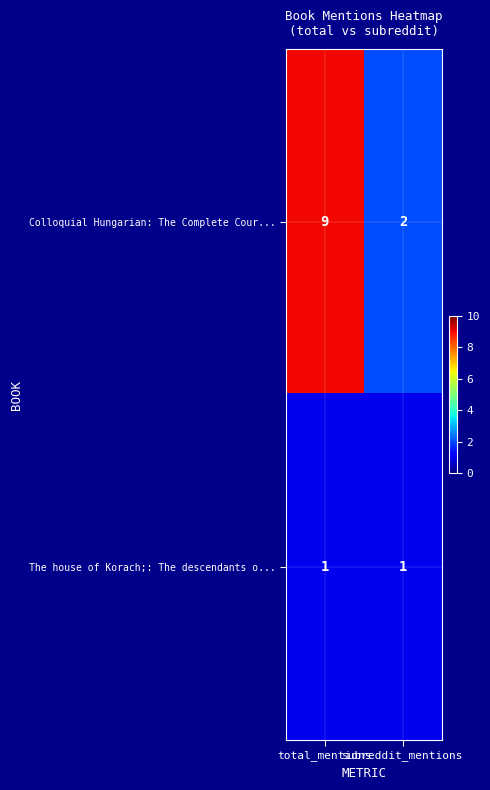

What is the greatest value displayed?

9